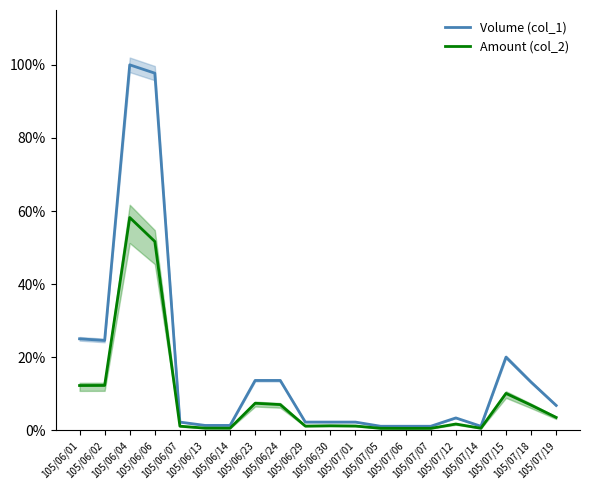

What is the label of the 10th point from the right?

105/06/30